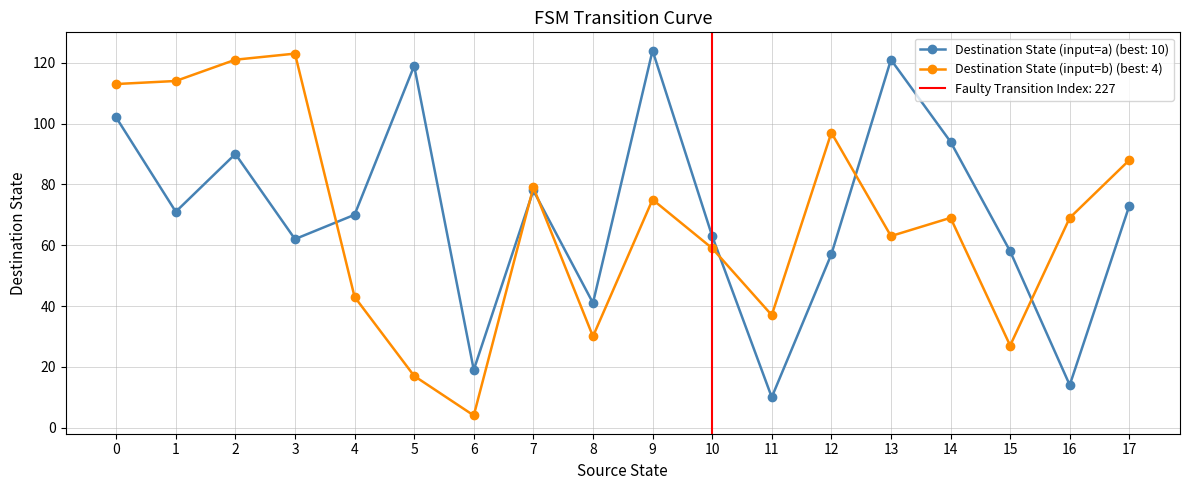

What is the sum of all destination_state (input=a) values?

1266